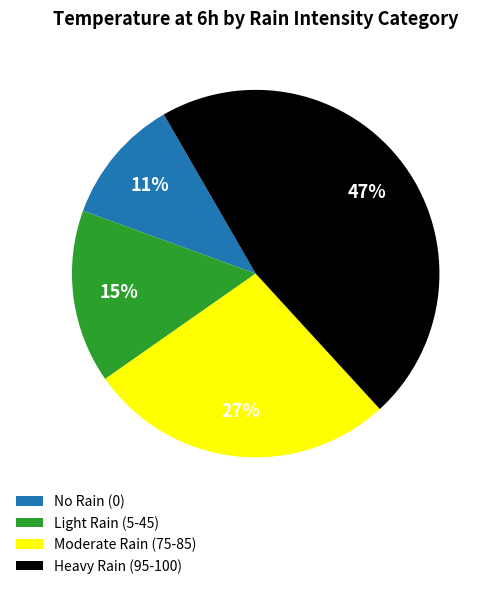

To the nearest percent, what is the average slice percentage?

25%